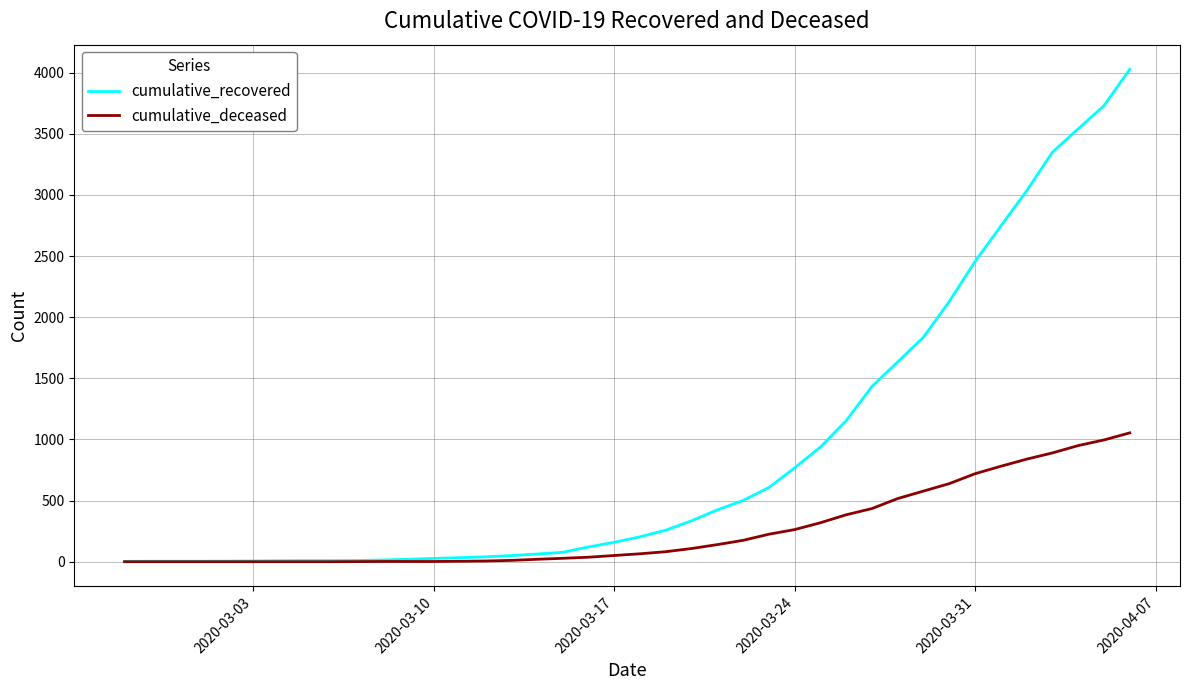

Which series has the largest range (max minus min)?

cumulative_recovered